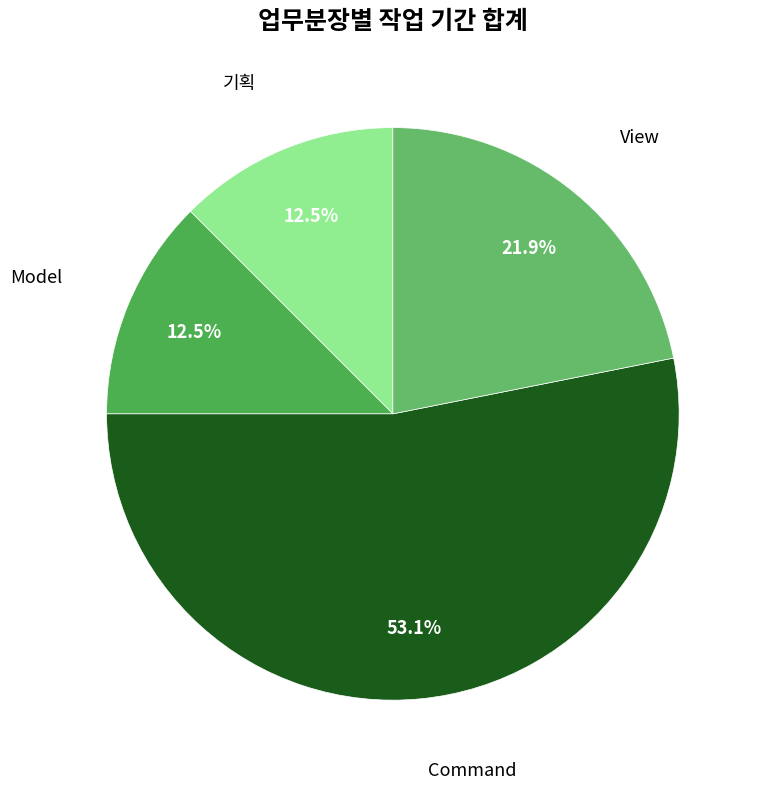

How many segments does this pie chart have?

4